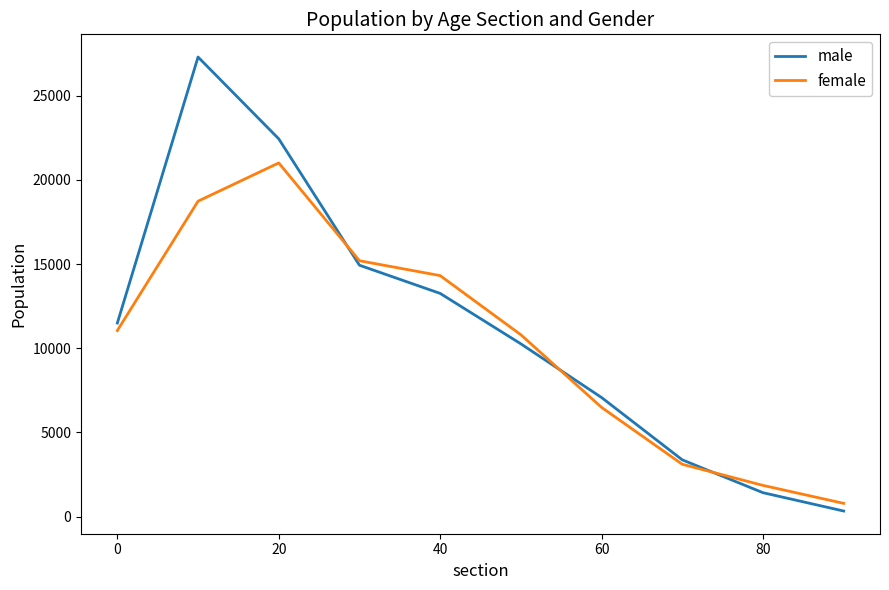

After their last crossing, which series has the higher values: female or male?

female